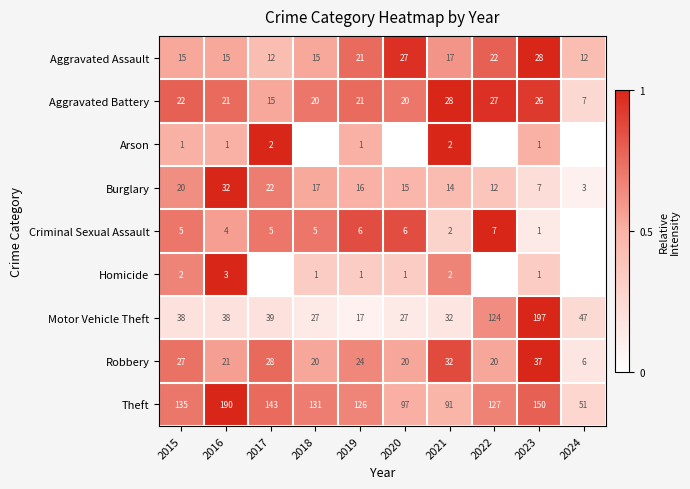

At which category does the chart reach its peak across all series?

2023